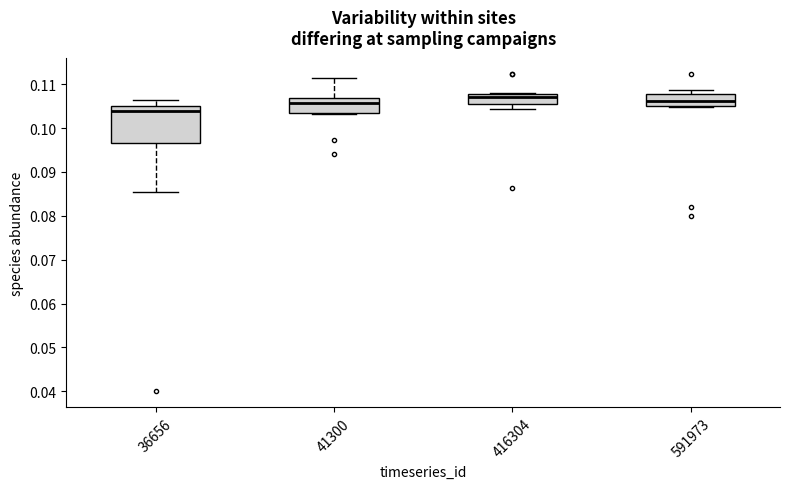

Comparing the boxes themselves (not the whiskers), which one is the tallest?

36656